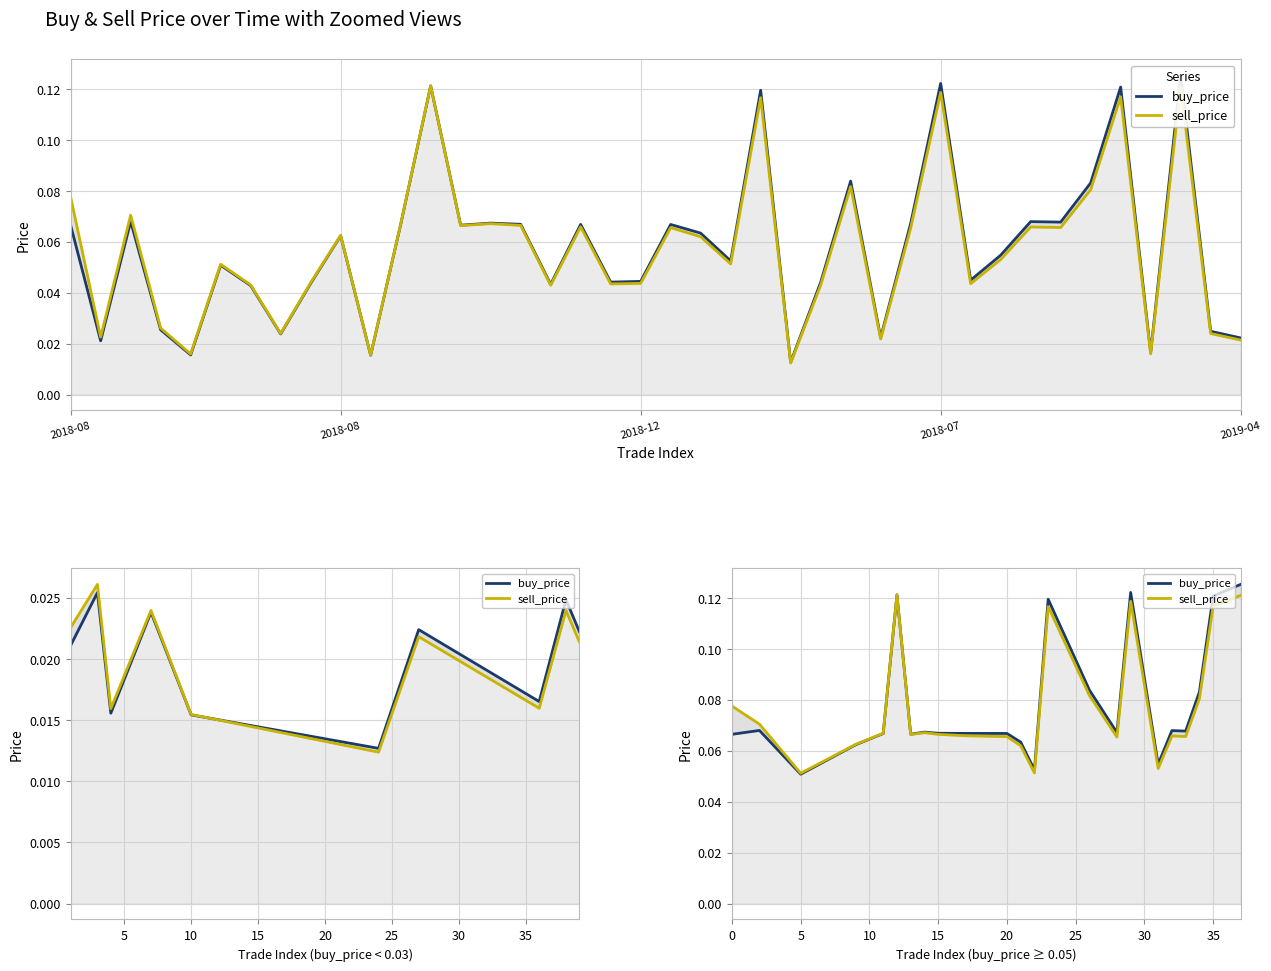

The sell_price series shows 0.1 at 21. True or false?

True